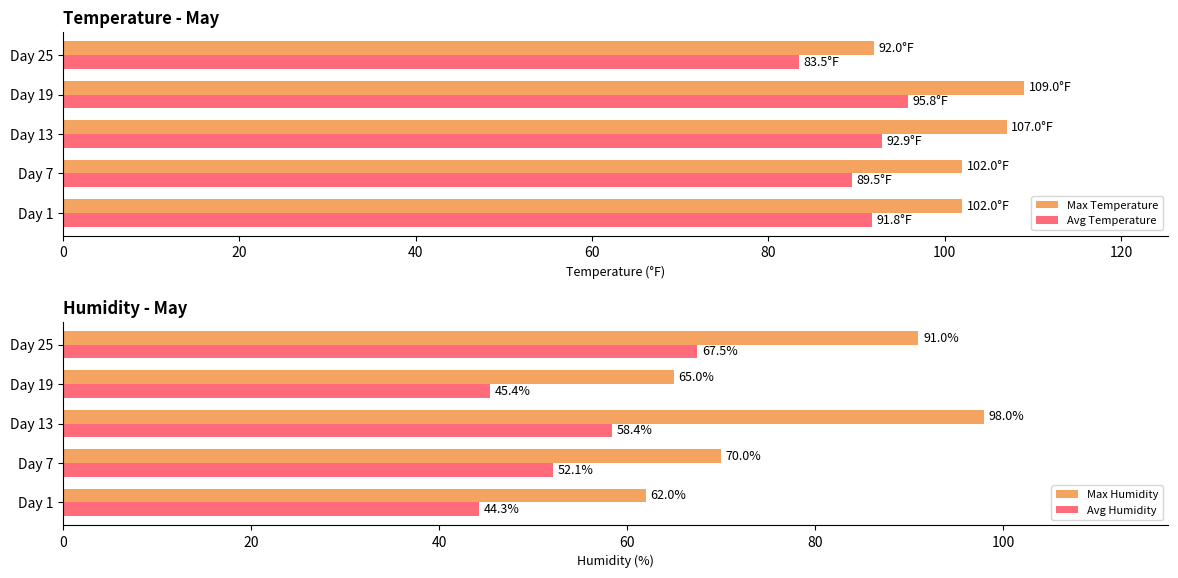

List the series in order of their peak value, highest first.

Max Temperature, Max Humidity, Avg Temperature, Avg Humidity